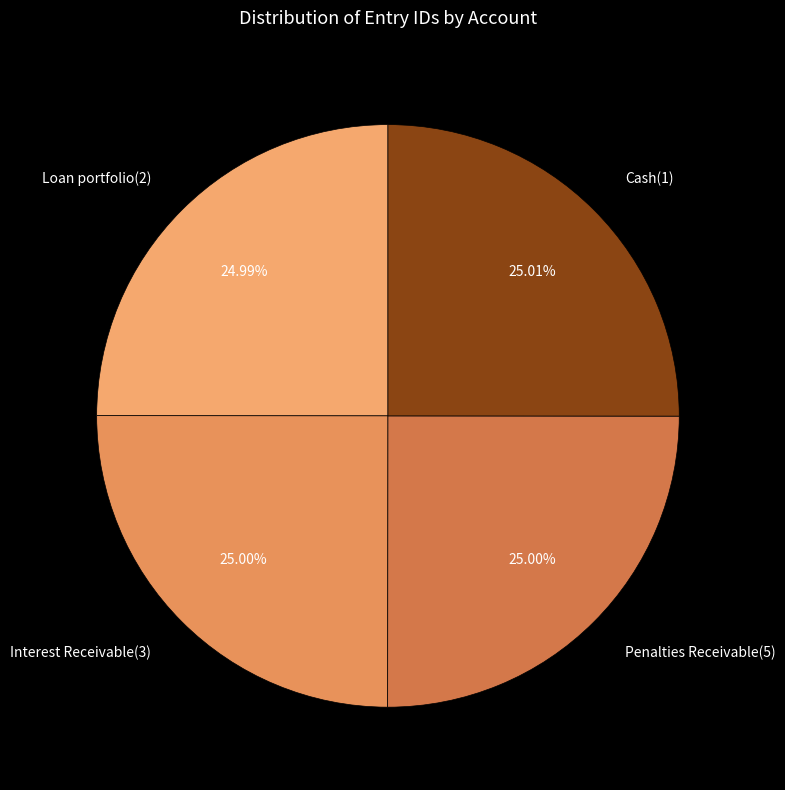

Does Penalties Receivable(5) represent more than half of the total?

No